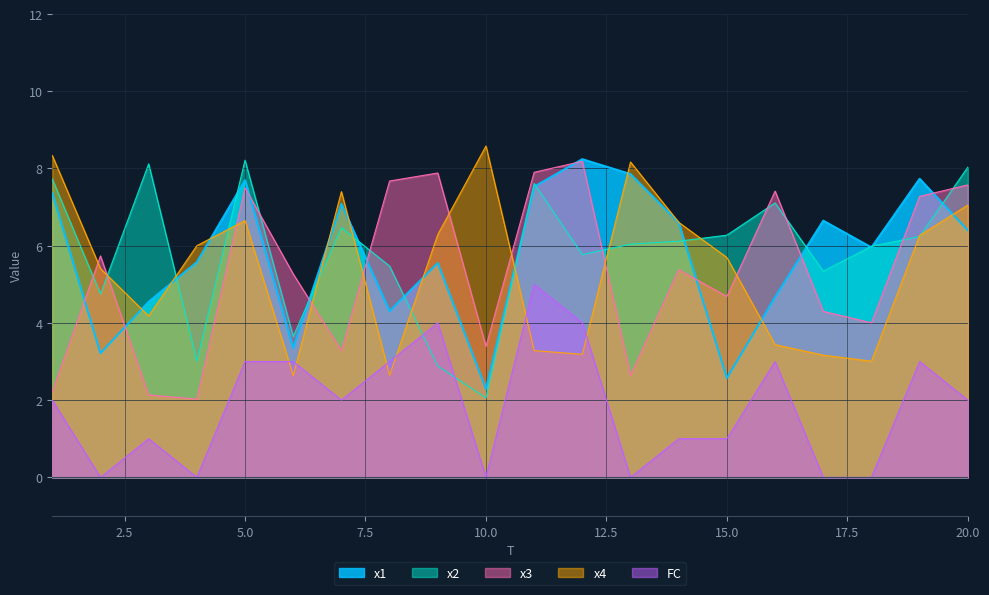

What is the difference between the second highest and minimum values in the x2 series?

6.1